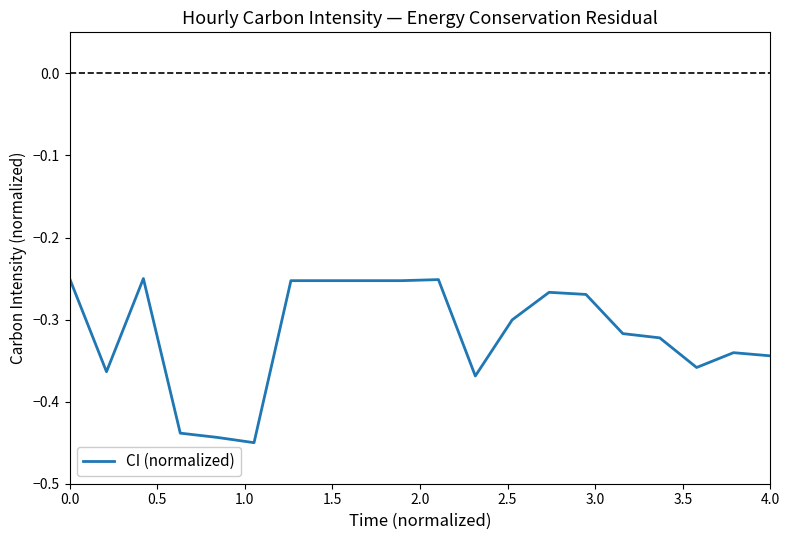

What is the difference between the maximum and minimum values?

0.2